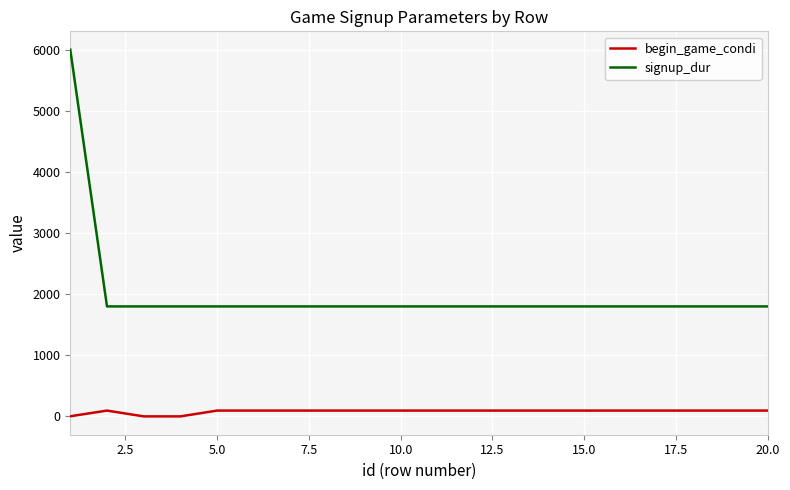

Which series has the largest range (max minus min)?

signup_dur